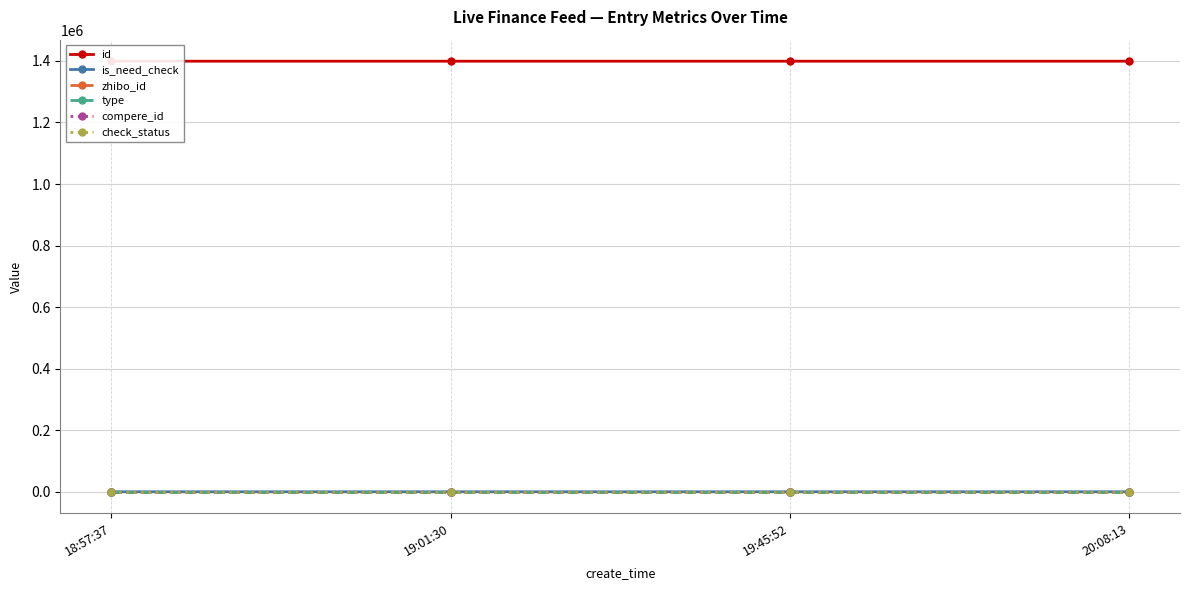

What is the approximate value of check_status at 19:45:52?

1